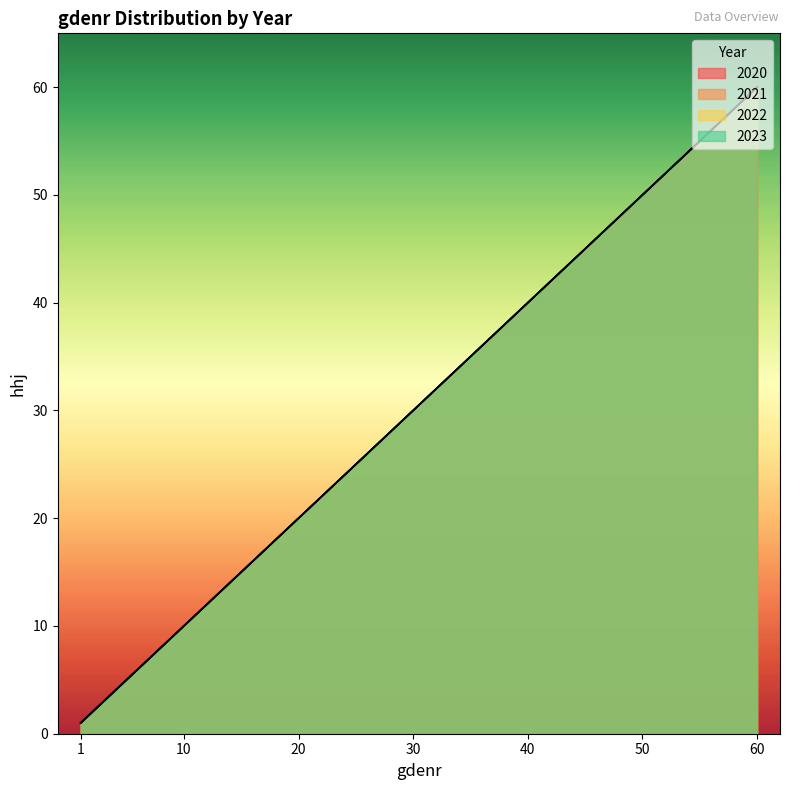

True or false: 2023 and 2021 cross at least once.

False